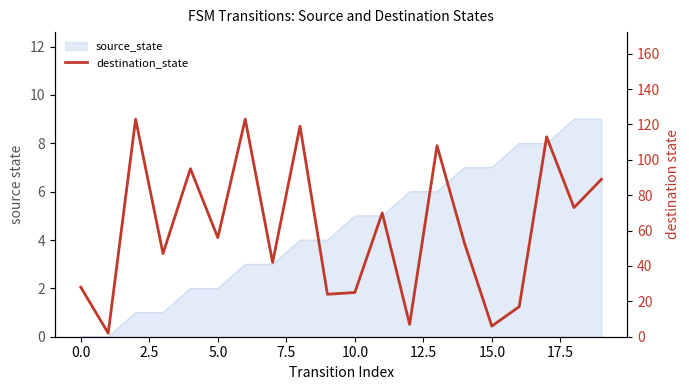

What is the approximate value at 17, to the nearest 5?

115